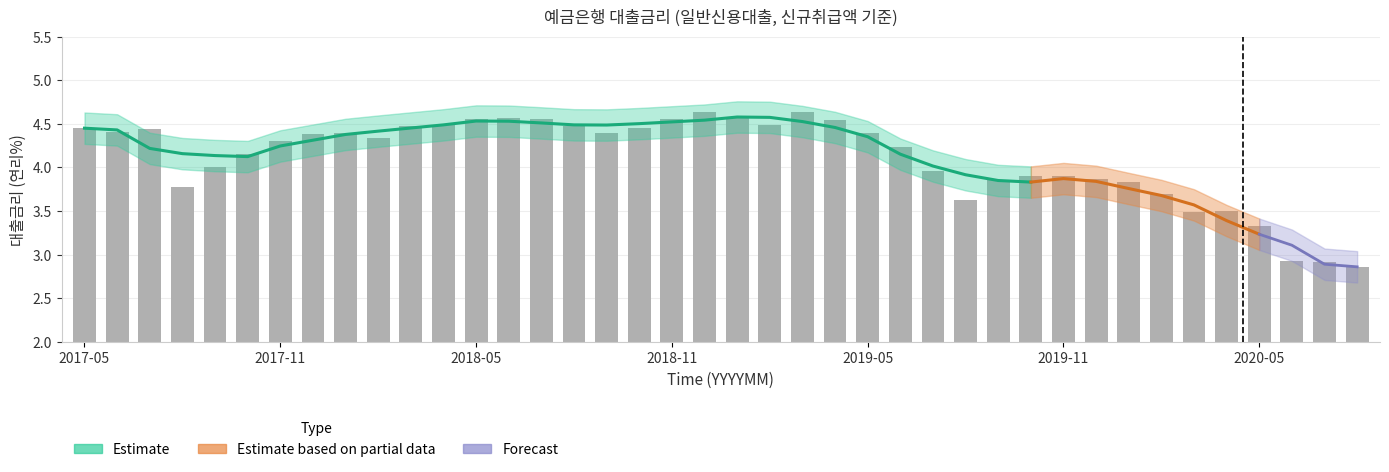

How many bars are there in total?

40